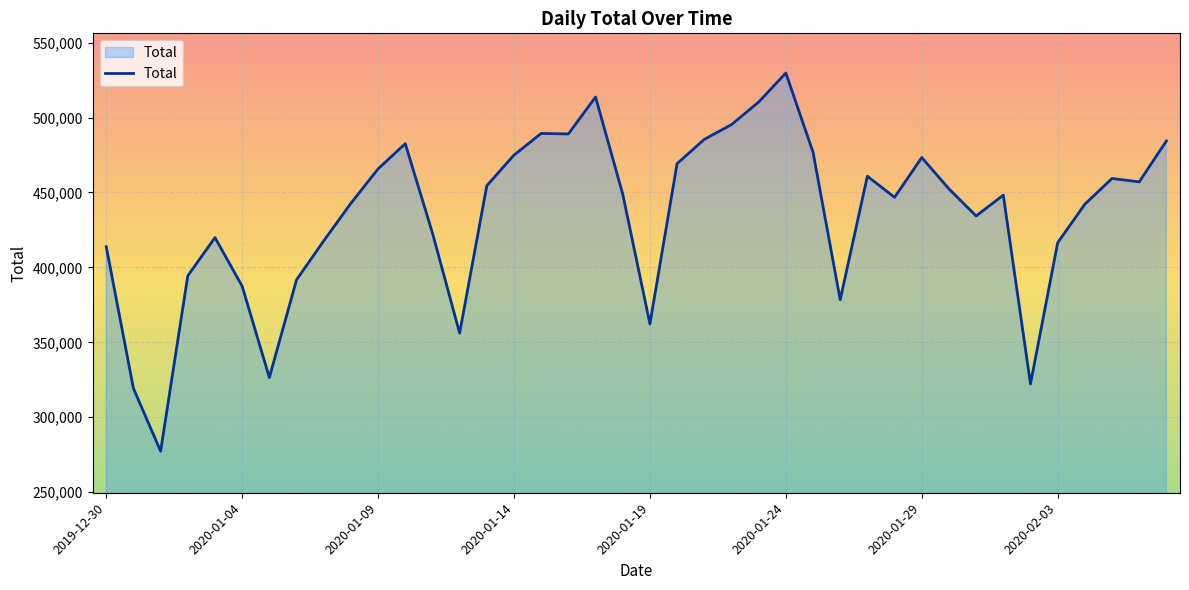

What is the difference between the maximum and minimum values?

252398